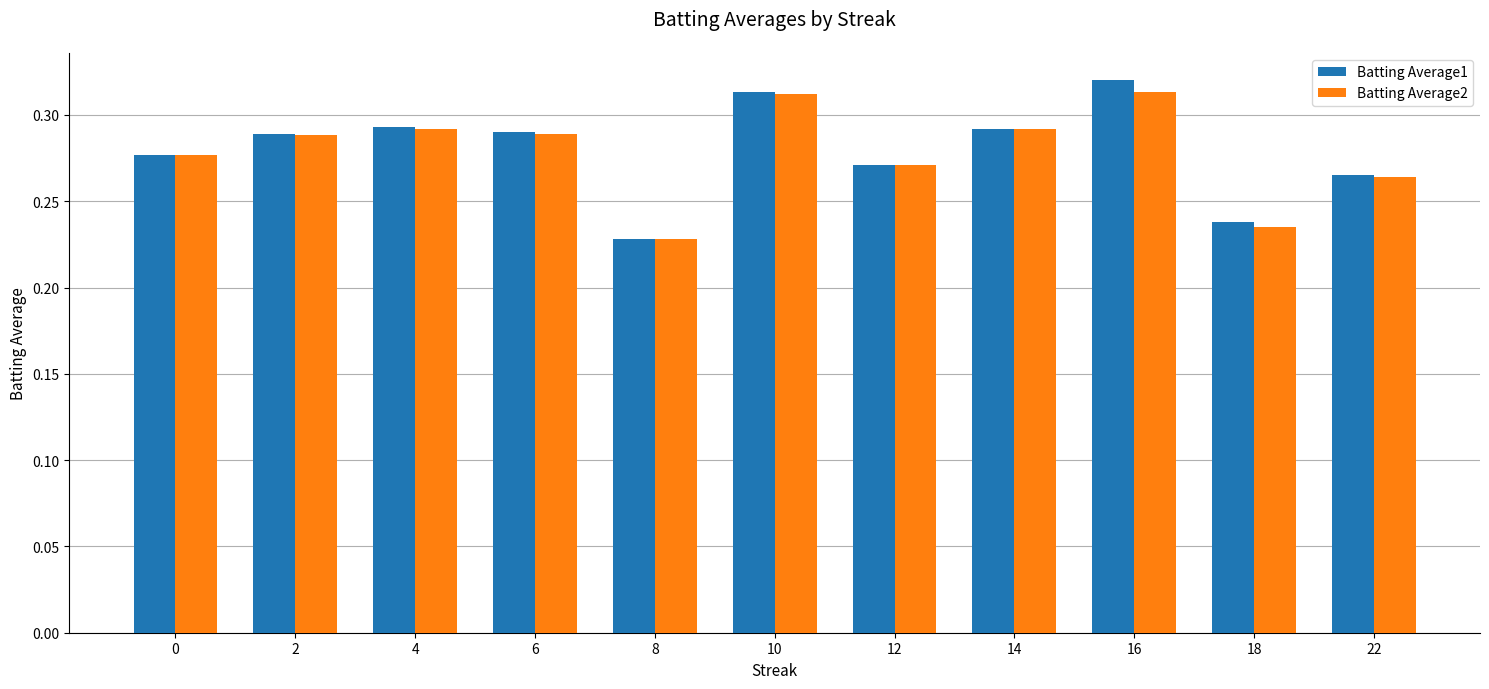

What is the total value across all series at 14?

0.6